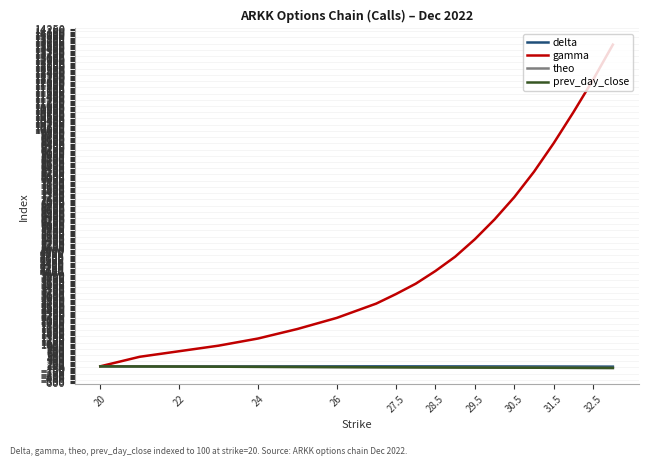

What is the greatest value displayed?

13600.0